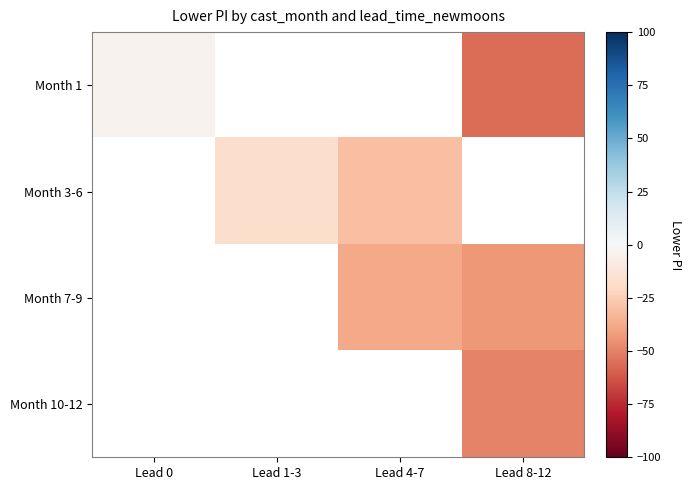

Which category has the highest value across all series?

Lead 0